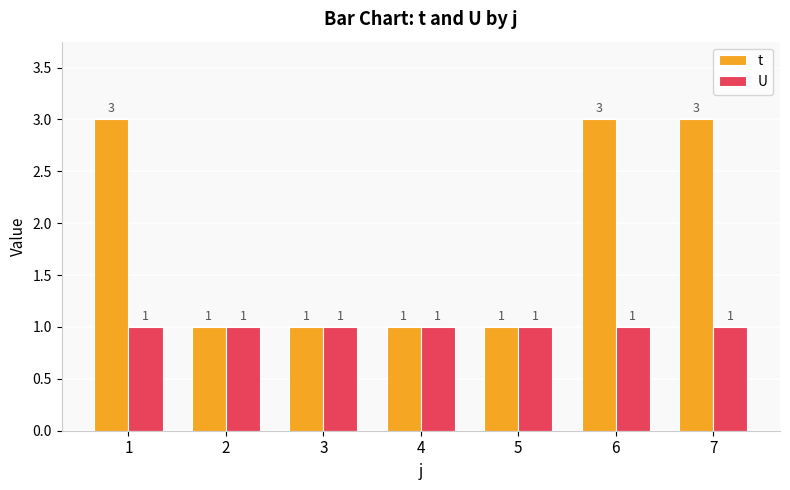

How many groups of bars are there?

7